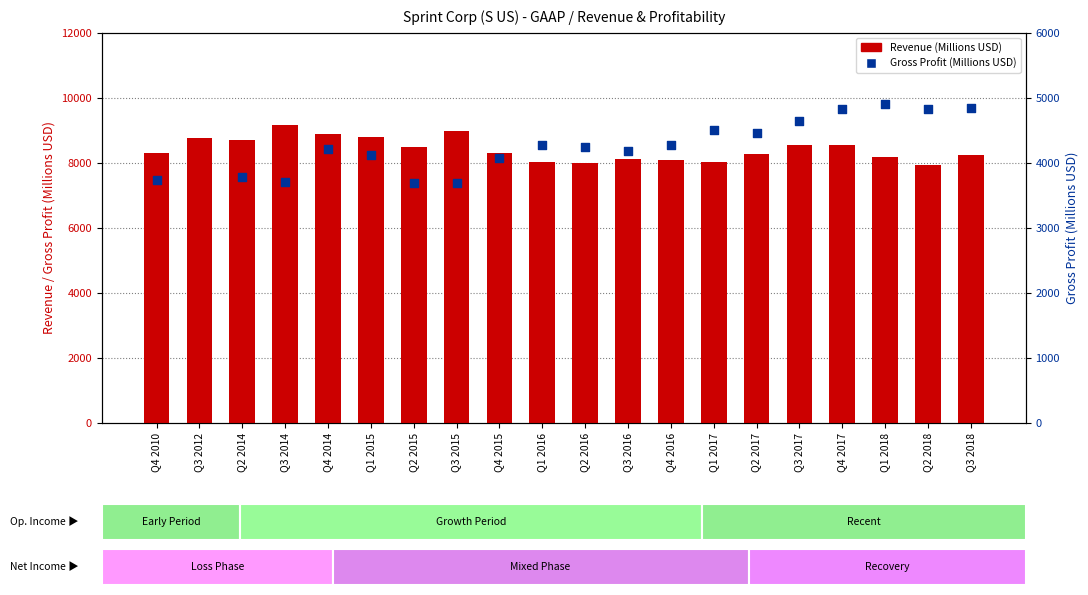

At how many categories does at least one series exceed 6688?

20